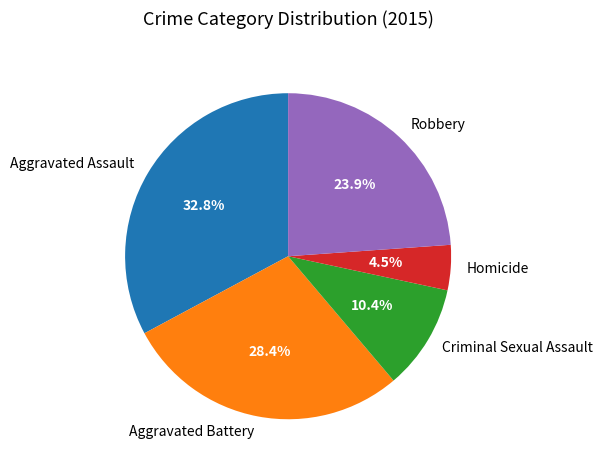

Rank the categories by value from highest to lowest.

Aggravated Assault, Aggravated Battery, Robbery, Criminal Sexual Assault, Homicide